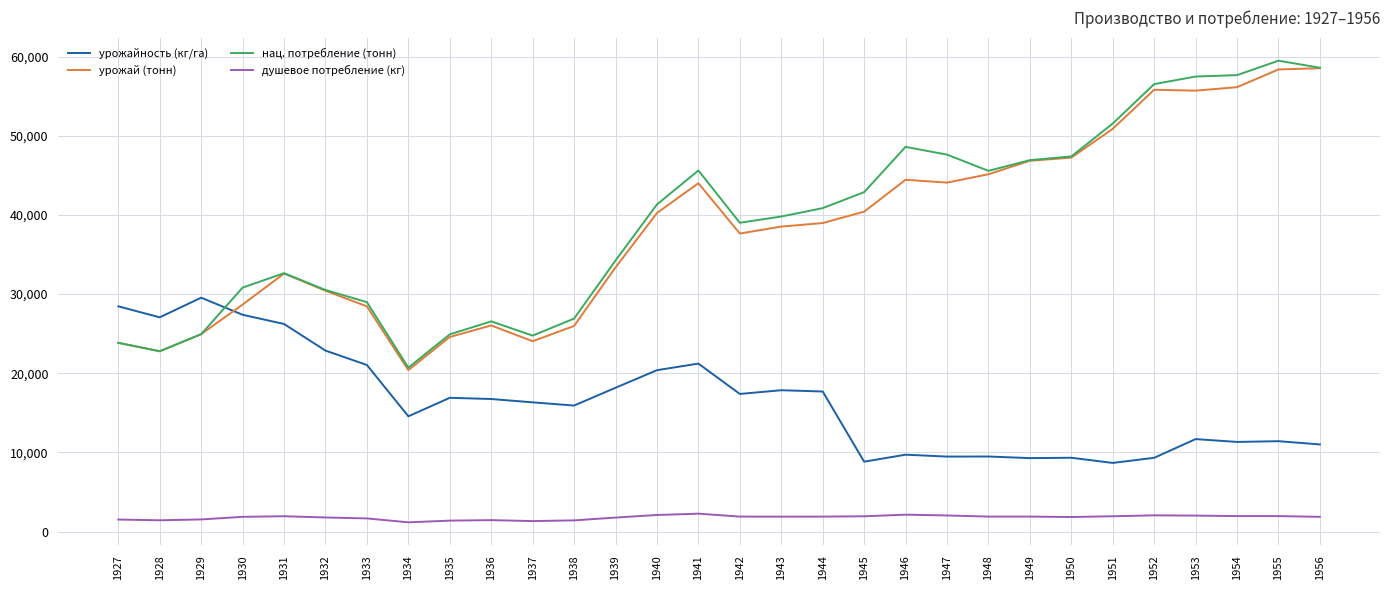

Is the value of урожай (тонн) at 1948 greater than the value of душевое потребление (кг) at 1955?

Yes